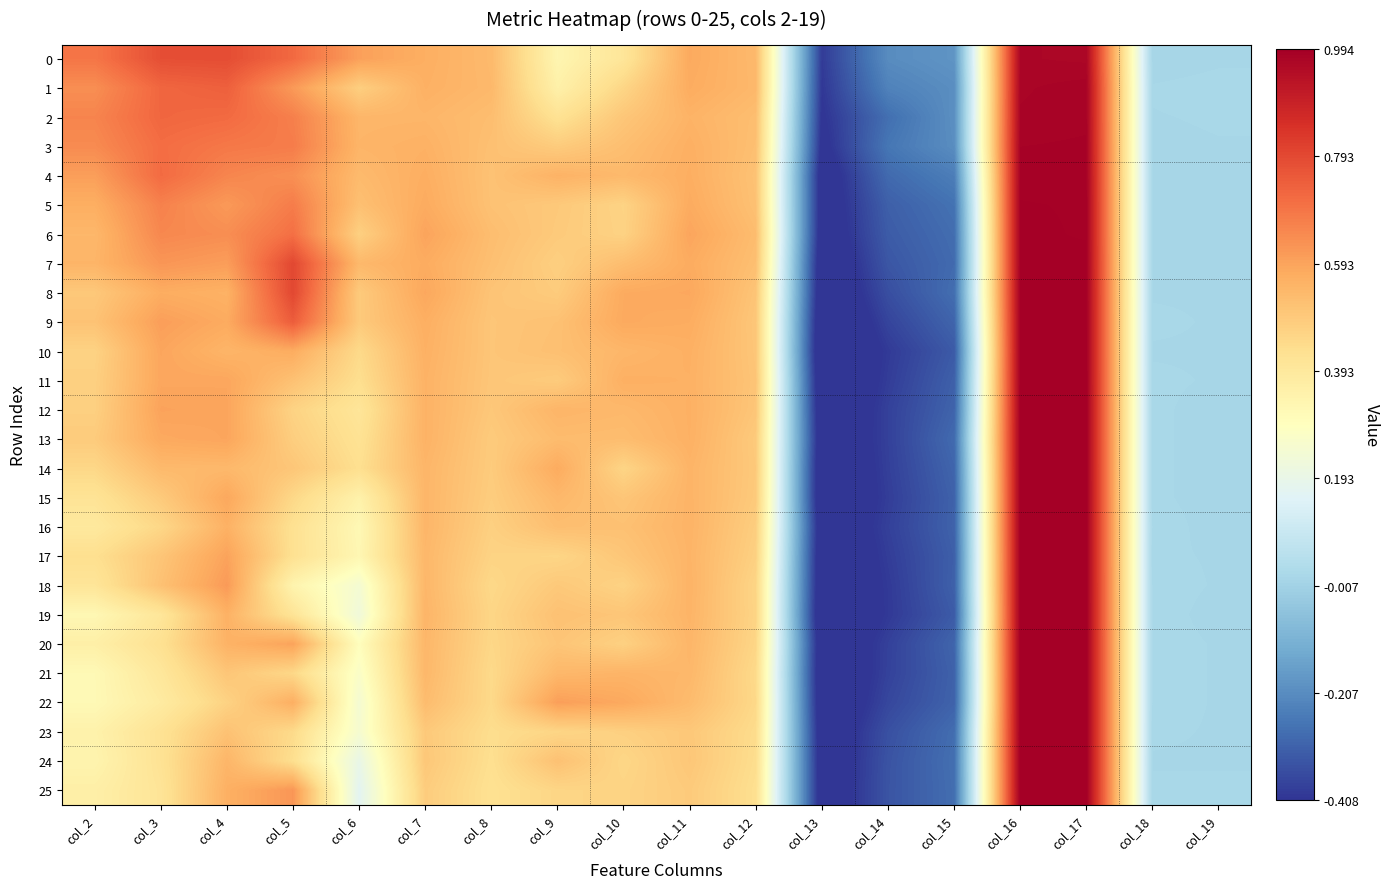

Reading left to right, what are all the values shown in this chart?

0: col_2=0.7	col_3=0.8	col_4=0.8	col_5=0.7	col_6=0.6	col_7=0.6	col_8=0.5	col_9=0.3	col_10=0.4	col_11=0.6	col_12=0.5	col_13=-0.4	col_14=-0.2	col_15=-0.2	col_16=1.0	col_17=1.0	col_18=0.0	col_19=0.0
1: col_2=0.6	col_3=0.7	col_4=0.7	col_5=0.6	col_6=0.5	col_7=0.6	col_8=0.5	col_9=0.4	col_10=0.5	col_11=0.6	col_12=0.5	col_13=-0.4	col_14=-0.2	col_15=-0.2	col_16=1.0	col_17=1.0	col_18=0.0	col_19=0.0
2: col_2=0.7	col_3=0.7	col_4=0.7	col_5=0.7	col_6=0.5	col_7=0.5	col_8=0.5	col_9=0.4	col_10=0.5	col_11=0.6	col_12=0.5	col_13=-0.4	col_14=-0.3	col_15=-0.2	col_16=1.0	col_17=1.0	col_18=0.0	col_19=0.0
3: col_2=0.6	col_3=0.7	col_4=0.7	col_5=0.7	col_6=0.6	col_7=0.6	col_8=0.5	col_9=0.5	col_10=0.5	col_11=0.6	col_12=0.5	col_13=-0.4	col_14=-0.3	col_15=-0.2	col_16=1.0	col_17=1.0	col_18=0.0	col_19=0.0
4: col_2=0.6	col_3=0.7	col_4=0.7	col_5=0.6	col_6=0.5	col_7=0.6	col_8=0.5	col_9=0.6	col_10=0.5	col_11=0.6	col_12=0.5	col_13=-0.5	col_14=-0.3	col_15=-0.2	col_16=1.0	col_17=1.0	col_18=0.0	col_19=0.0
5: col_2=0.6	col_3=0.7	col_4=0.6	col_5=0.7	col_6=0.5	col_7=0.6	col_8=0.5	col_9=0.5	col_10=0.5	col_11=0.6	col_12=0.5	col_13=-0.5	col_14=-0.3	col_15=-0.3	col_16=1.0	col_17=1.0	col_18=0.0	col_19=0.0
6: col_2=0.5	col_3=0.7	col_4=0.6	col_5=0.7	col_6=0.5	col_7=0.6	col_8=0.5	col_9=0.5	col_10=0.5	col_11=0.6	col_12=0.5	col_13=-0.5	col_14=-0.3	col_15=-0.3	col_16=1.0	col_17=1.0	col_18=0.0	col_19=0.0
7: col_2=0.6	col_3=0.6	col_4=0.6	col_5=0.8	col_6=0.5	col_7=0.6	col_8=0.5	col_9=0.5	col_10=0.5	col_11=0.6	col_12=0.5	col_13=-0.5	col_14=-0.3	col_15=-0.3	col_16=1.0	col_17=1.0	col_18=0.0	col_19=0.0
8: col_2=0.5	col_3=0.6	col_4=0.6	col_5=0.8	col_6=0.5	col_7=0.6	col_8=0.5	col_9=0.5	col_10=0.6	col_11=0.6	col_12=0.5	col_13=-0.5	col_14=-0.4	col_15=-0.3	col_16=1.0	col_17=1.0	col_18=0.0	col_19=0.0
9: col_2=0.5	col_3=0.6	col_4=0.6	col_5=0.7	col_6=0.5	col_7=0.6	col_8=0.5	col_9=0.5	col_10=0.6	col_11=0.6	col_12=0.5	col_13=-0.5	col_14=-0.4	col_15=-0.3	col_16=1.0	col_17=1.0	col_18=0.0	col_19=0.0
10: col_2=0.5	col_3=0.6	col_4=0.6	col_5=0.6	col_6=0.4	col_7=0.6	col_8=0.5	col_9=0.5	col_10=0.5	col_11=0.6	col_12=0.5	col_13=-0.5	col_14=-0.4	col_15=-0.3	col_16=1.0	col_17=1.0	col_18=0.0	col_19=0.0
11: col_2=0.5	col_3=0.6	col_4=0.6	col_5=0.5	col_6=0.4	col_7=0.6	col_8=0.5	col_9=0.5	col_10=0.6	col_11=0.6	col_12=0.5	col_13=-0.5	col_14=-0.4	col_15=-0.3	col_16=1.0	col_17=1.0	col_18=0.0	col_19=0.0
12: col_2=0.5	col_3=0.6	col_4=0.6	col_5=0.5	col_6=0.4	col_7=0.6	col_8=0.5	col_9=0.6	col_10=0.5	col_11=0.6	col_12=0.5	col_13=-0.5	col_14=-0.4	col_15=-0.3	col_16=1.0	col_17=1.0	col_18=0.0	col_19=0.0
13: col_2=0.5	col_3=0.6	col_4=0.6	col_5=0.5	col_6=0.4	col_7=0.6	col_8=0.5	col_9=0.5	col_10=0.5	col_11=0.6	col_12=0.5	col_13=-0.5	col_14=-0.4	col_15=-0.3	col_16=1.0	col_17=1.0	col_18=0.0	col_19=0.0
14: col_2=0.5	col_3=0.5	col_4=0.5	col_5=0.5	col_6=0.4	col_7=0.5	col_8=0.5	col_9=0.6	col_10=0.5	col_11=0.6	col_12=0.5	col_13=-0.5	col_14=-0.4	col_15=-0.3	col_16=1.0	col_17=1.0	col_18=0.0	col_19=0.0
15: col_2=0.4	col_3=0.5	col_4=0.6	col_5=0.5	col_6=0.4	col_7=0.5	col_8=0.5	col_9=0.5	col_10=0.5	col_11=0.6	col_12=0.5	col_13=-0.5	col_14=-0.4	col_15=-0.3	col_16=1.0	col_17=1.0	col_18=0.0	col_19=0.0
16: col_2=0.4	col_3=0.5	col_4=0.6	col_5=0.4	col_6=0.3	col_7=0.5	col_8=0.5	col_9=0.5	col_10=0.5	col_11=0.6	col_12=0.5	col_13=-0.5	col_14=-0.4	col_15=-0.3	col_16=1.0	col_17=1.0	col_18=0.0	col_19=0.0
17: col_2=0.4	col_3=0.5	col_4=0.6	col_5=0.4	col_6=0.3	col_7=0.5	col_8=0.5	col_9=0.5	col_10=0.5	col_11=0.6	col_12=0.5	col_13=-0.5	col_14=-0.4	col_15=-0.3	col_16=1.0	col_17=1.0	col_18=0.0	col_19=0.0
18: col_2=0.4	col_3=0.5	col_4=0.6	col_5=0.3	col_6=0.2	col_7=0.5	col_8=0.5	col_9=0.5	col_10=0.5	col_11=0.6	col_12=0.5	col_13=-0.5	col_14=-0.4	col_15=-0.3	col_16=1.0	col_17=1.0	col_18=0.0	col_19=0.0
19: col_2=0.3	col_3=0.4	col_4=0.6	col_5=0.4	col_6=0.2	col_7=0.6	col_8=0.5	col_9=0.5	col_10=0.5	col_11=0.6	col_12=0.5	col_13=-0.5	col_14=-0.4	col_15=-0.3	col_16=1.0	col_17=1.0	col_18=0.0	col_19=0.0
20: col_2=0.4	col_3=0.4	col_4=0.6	col_5=0.6	col_6=0.3	col_7=0.5	col_8=0.5	col_9=0.5	col_10=0.5	col_11=0.5	col_12=0.5	col_13=-0.5	col_14=-0.4	col_15=-0.3	col_16=1.0	col_17=1.0	col_18=0.0	col_19=0.0
21: col_2=0.3	col_3=0.4	col_4=0.5	col_5=0.5	col_6=0.3	col_7=0.5	col_8=0.4	col_9=0.5	col_10=0.6	col_11=0.5	col_12=0.4	col_13=-0.5	col_14=-0.4	col_15=-0.3	col_16=1.0	col_17=1.0	col_18=0.0	col_19=0.0
22: col_2=0.3	col_3=0.4	col_4=0.5	col_5=0.6	col_6=0.2	col_7=0.5	col_8=0.5	col_9=0.6	col_10=0.6	col_11=0.5	col_12=0.5	col_13=-0.5	col_14=-0.4	col_15=-0.3	col_16=1.0	col_17=1.0	col_18=0.0	col_19=0.0
23: col_2=0.4	col_3=0.4	col_4=0.5	col_5=0.4	col_6=0.3	col_7=0.5	col_8=0.4	col_9=0.5	col_10=0.5	col_11=0.5	col_12=0.4	col_13=-0.5	col_14=-0.3	col_15=-0.3	col_16=1.0	col_17=1.0	col_18=0.0	col_19=0.0
24: col_2=0.3	col_3=0.4	col_4=0.5	col_5=0.4	col_6=0.2	col_7=0.5	col_8=0.4	col_9=0.5	col_10=0.5	col_11=0.5	col_12=0.4	col_13=-0.5	col_14=-0.3	col_15=-0.3	col_16=1.0	col_17=1.0	col_18=0.0	col_19=0.0
25: col_2=0.4	col_3=0.4	col_4=0.6	col_5=0.6	col_6=0.2	col_7=0.5	col_8=0.4	col_9=0.5	col_10=0.5	col_11=0.5	col_12=0.4	col_13=-0.5	col_14=-0.3	col_15=-0.3	col_16=1.0	col_17=1.0	col_18=0.0	col_19=0.0